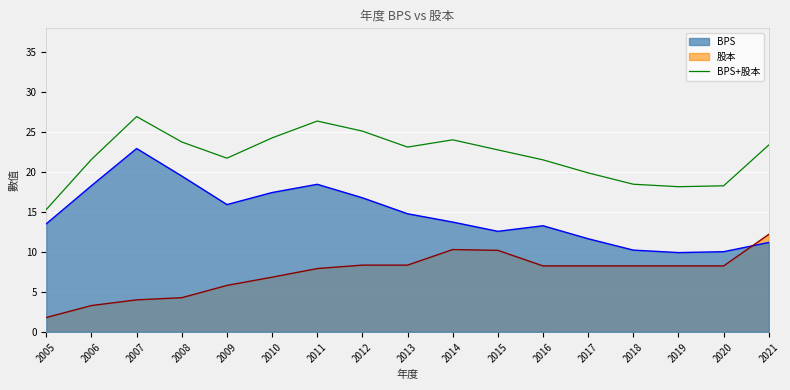

What is the spread (max minus min) of values at 2013?

14.8